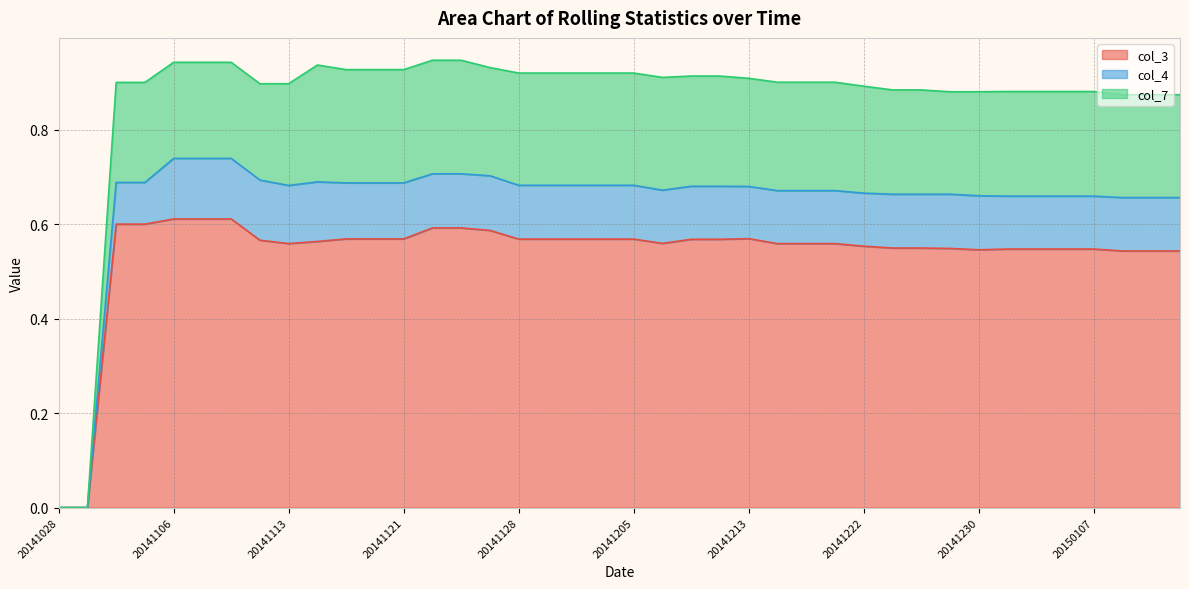

In col_4, how many points are higher than both neighbors (excluding endpoints)?

3